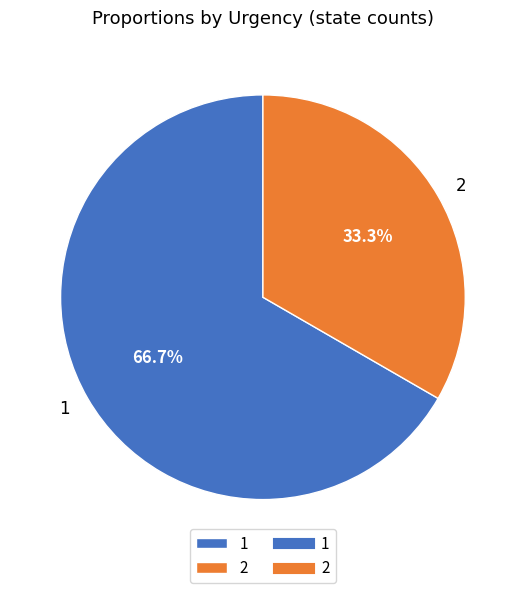

What percentage is NOT represented by 2?

66.7%